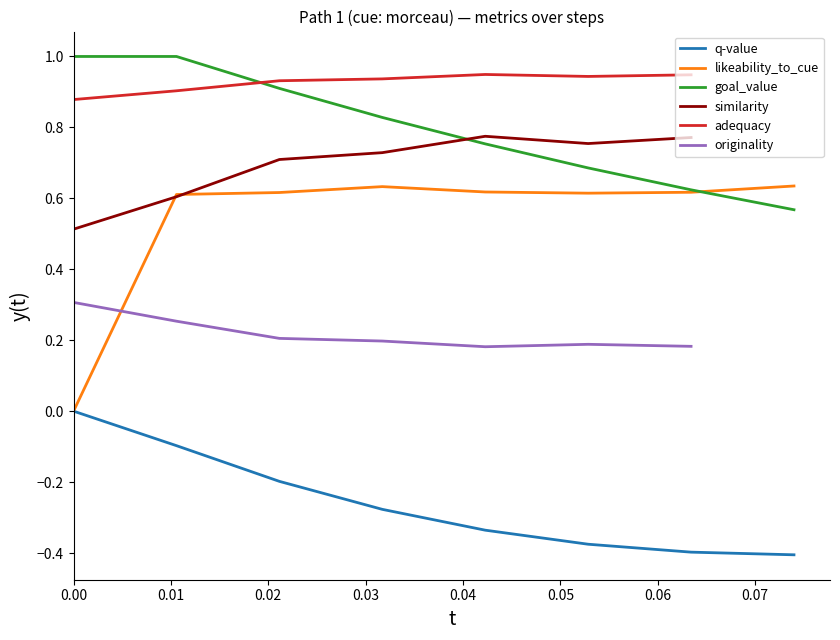

Which series has the widest spread of values?

likeability_to_cue